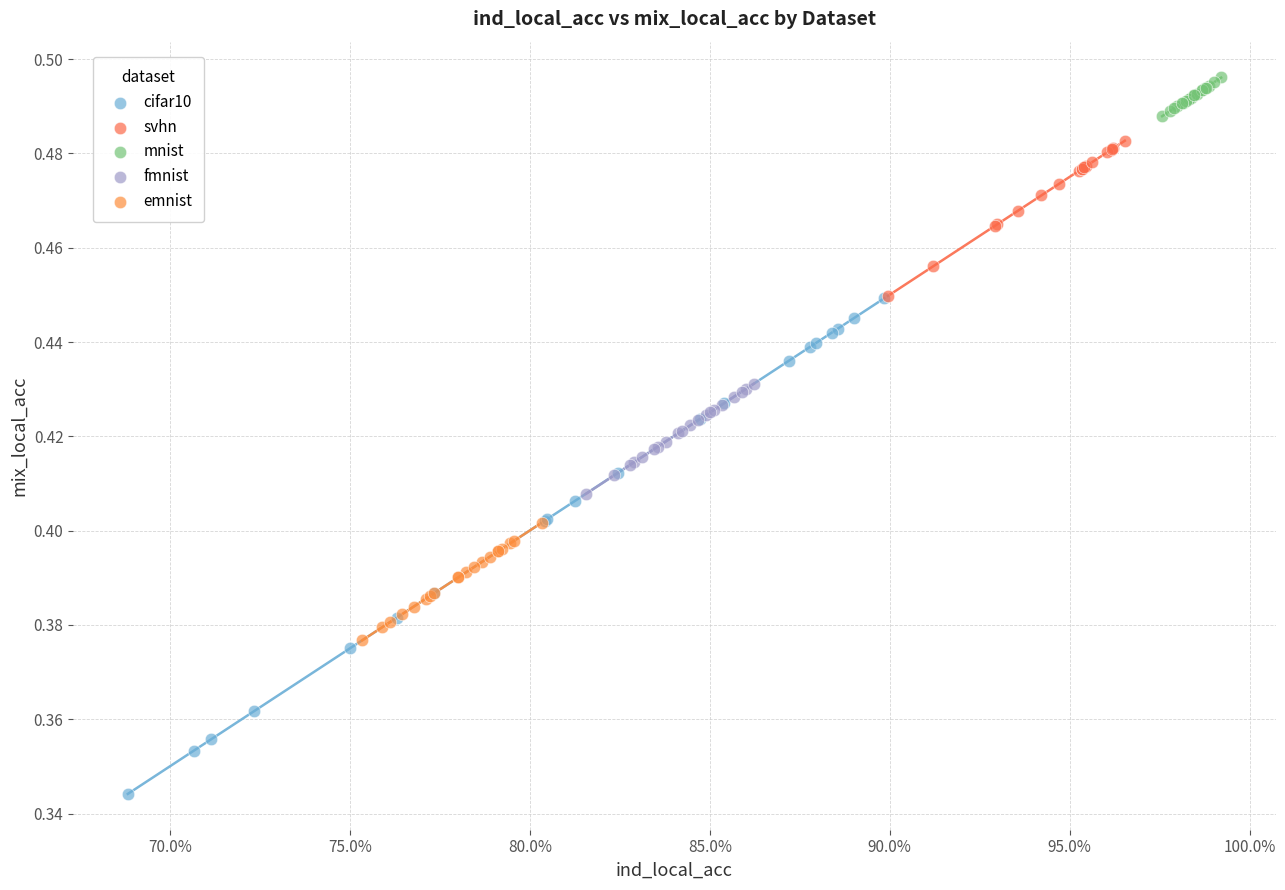

Which series contains the highest Y value?

mnist